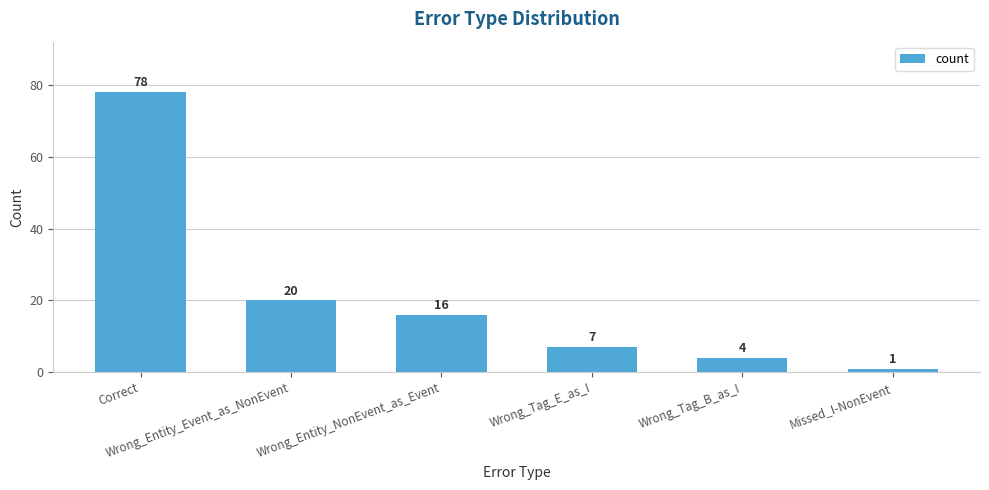

What is the average value?

21